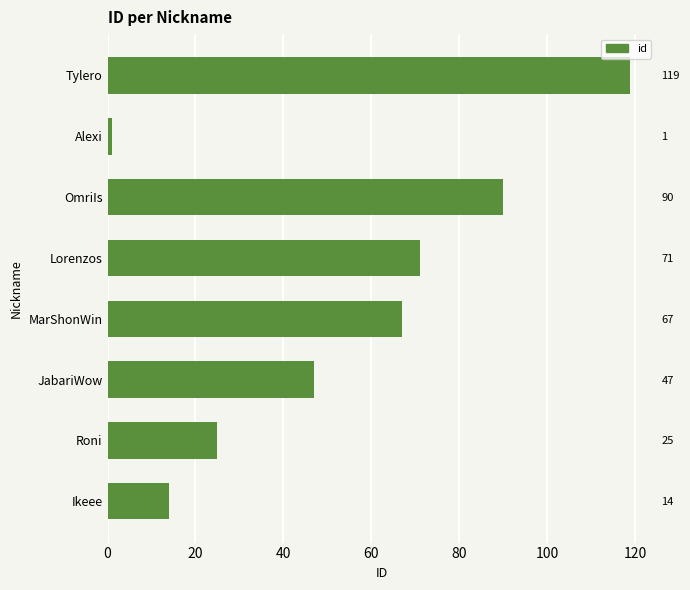

How many series are shown in this chart?

1